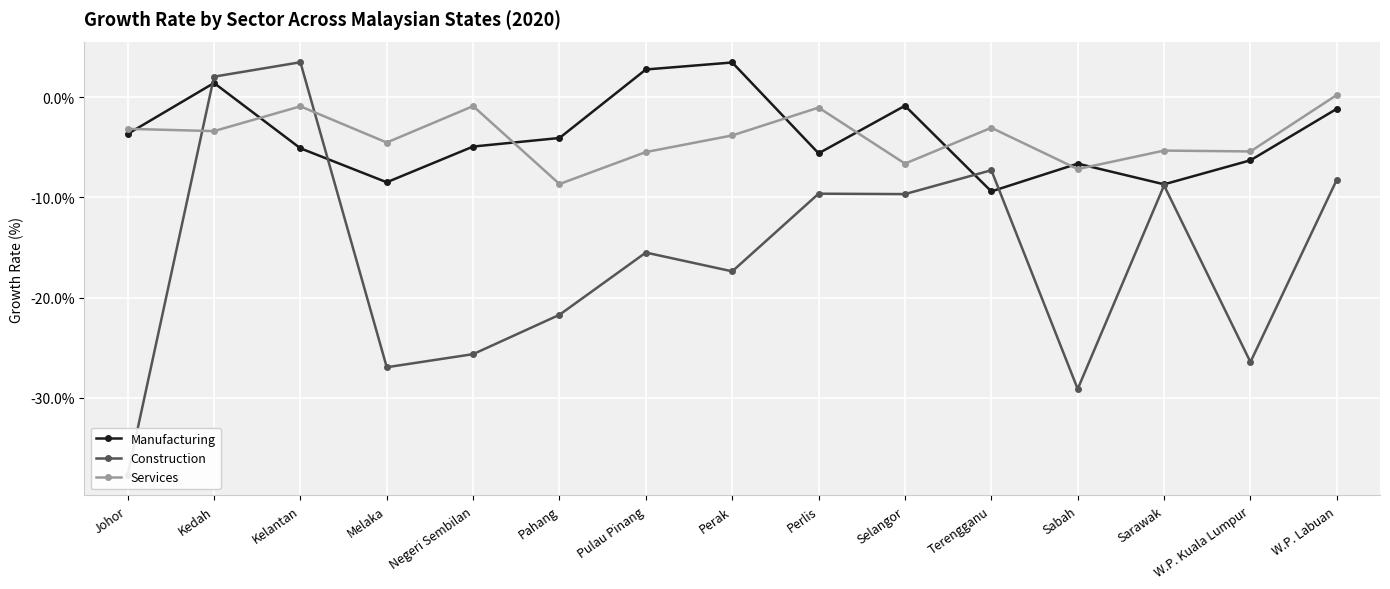

Rank the categories by Services value from lowest to highest.

Pahang, Sabah, Selangor, Pulau Pinang, W.P. Kuala Lumpur, Sarawak, Melaka, Perak, Kedah, Johor, Terengganu, Perlis, Kelantan, Negeri Sembilan, W.P. Labuan